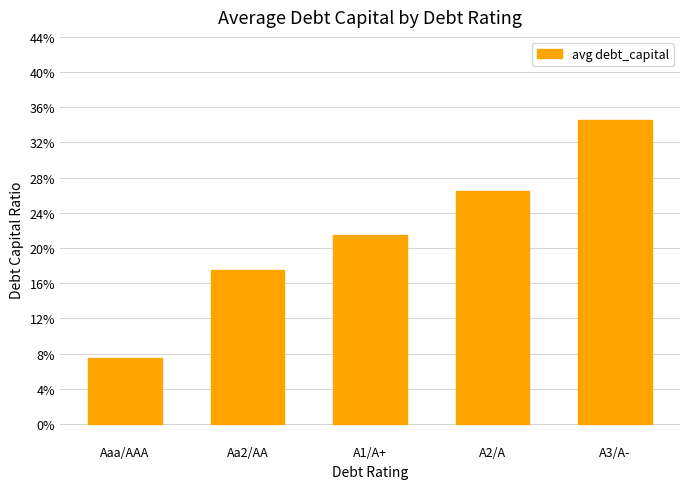

Does the chart contain any negative values?

No